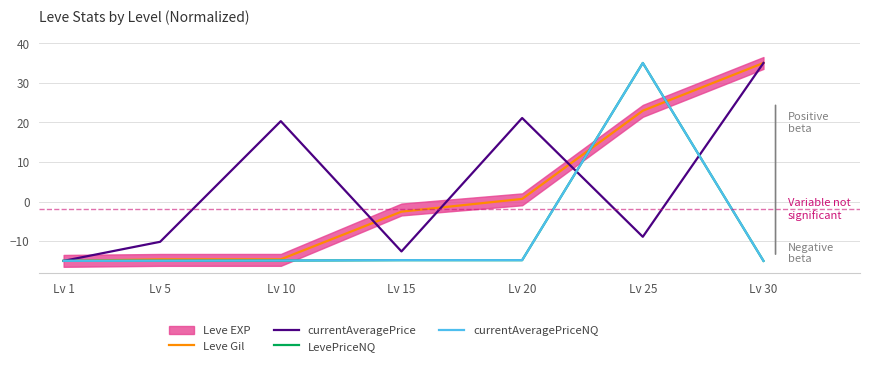

What is the maximum value for currentAveragePriceNQ?

35.0